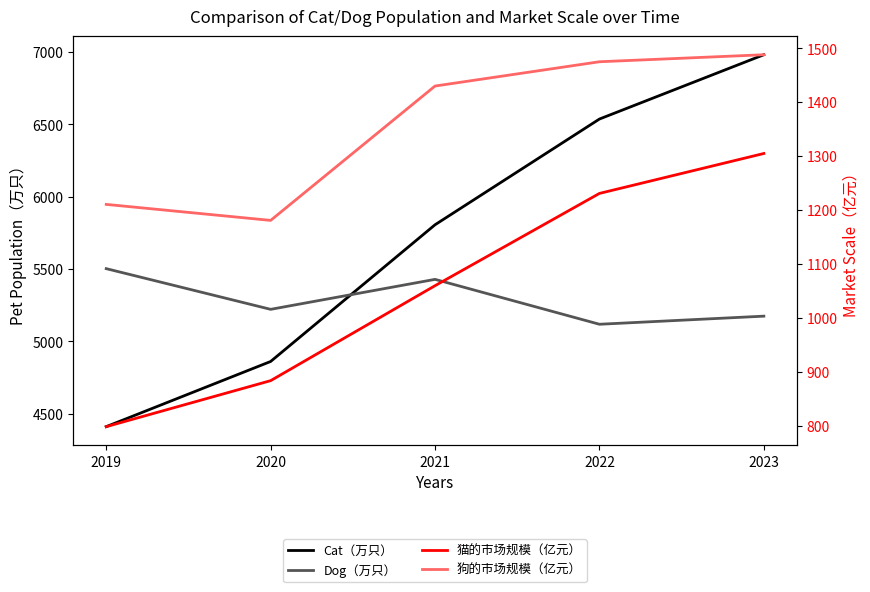

Reading right to left, extract all data points from this chart.

Cat（万只）: 6980.0	6536.0	5806.0	4862.0	4412.0
Dog（万只）: 5175.0	5119.0	5429.0	5222.0	5503.0
猫的市场规模（亿元）: 1305.0	1231.0	1060.0	884.0	798.8
狗的市场规模（亿元）: 1488.0	1475.0	1430.0	1181.0	1210.7